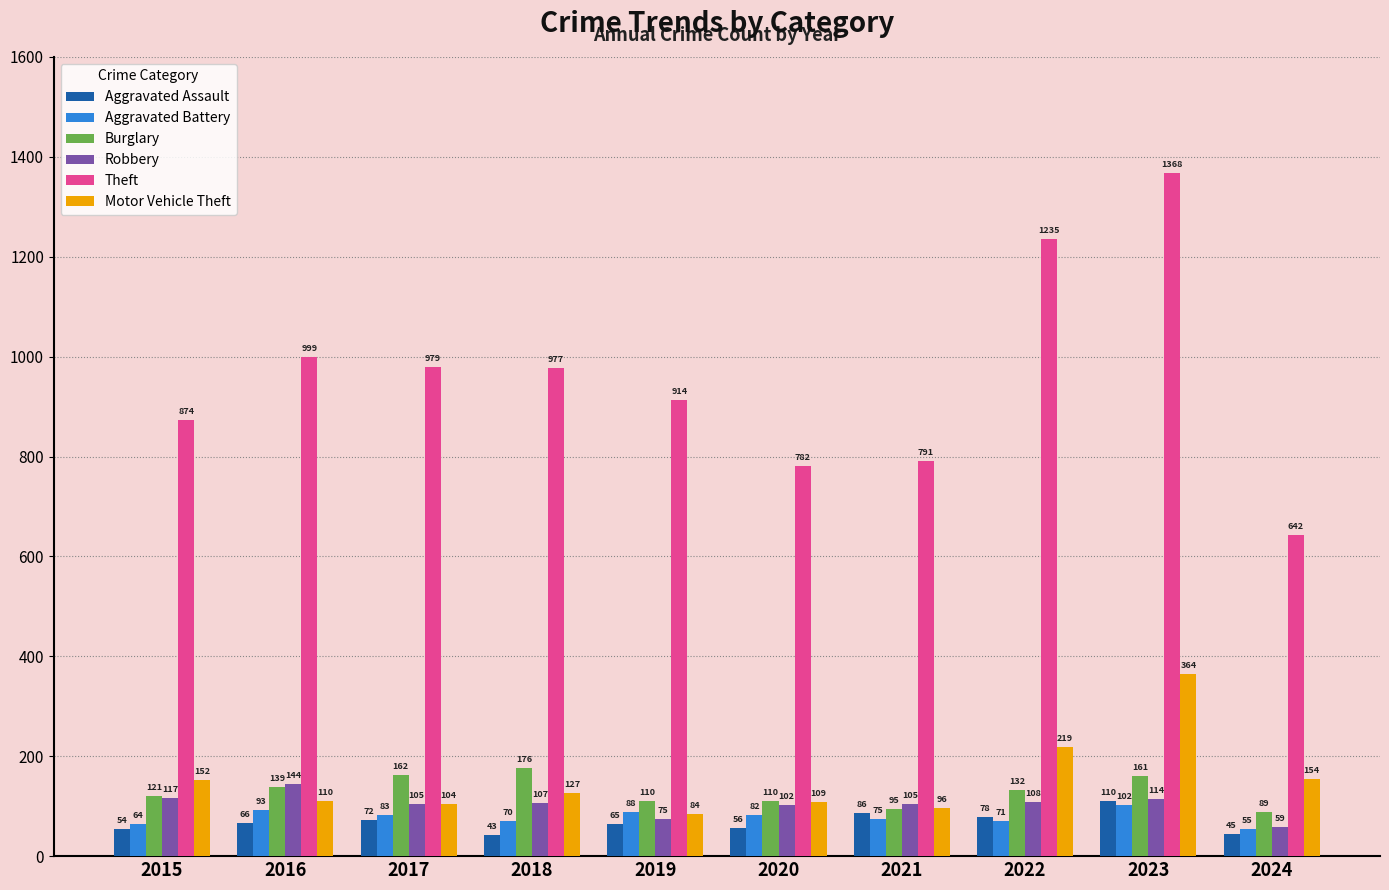

Is it true that Burglary equals 110 at 2020?

True